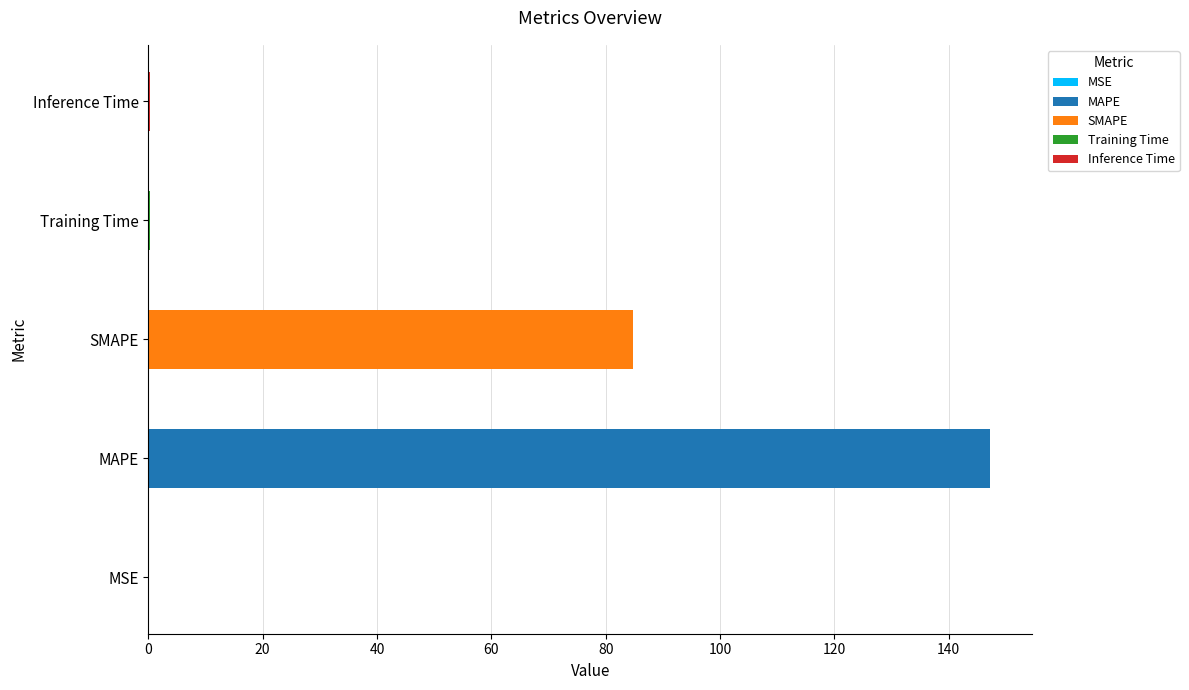

Does the chart contain any negative values?

No